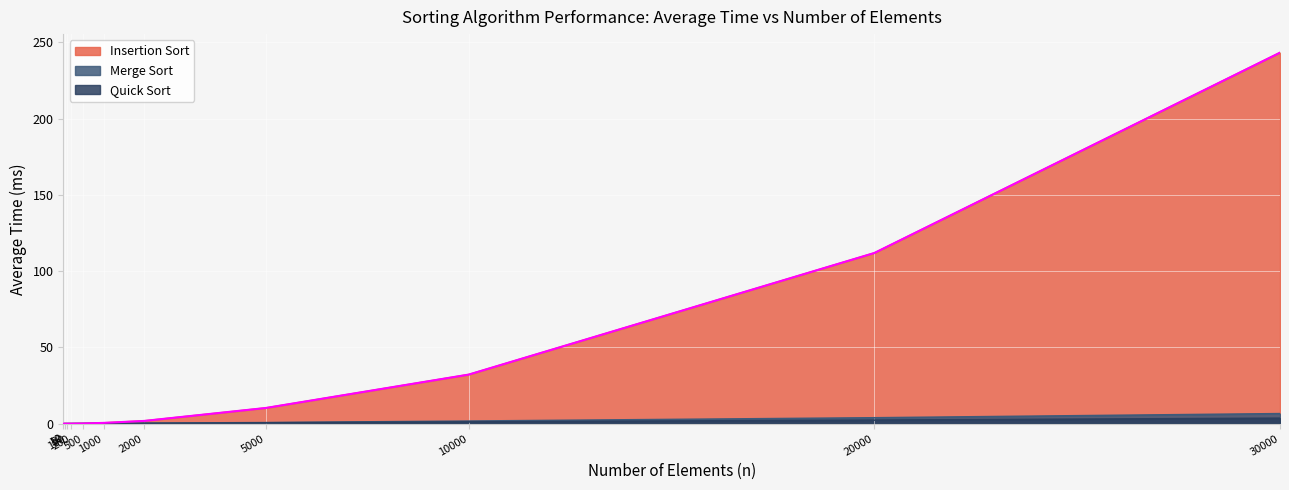

What is the approximate value of Quick Sort at 2000?

0.2